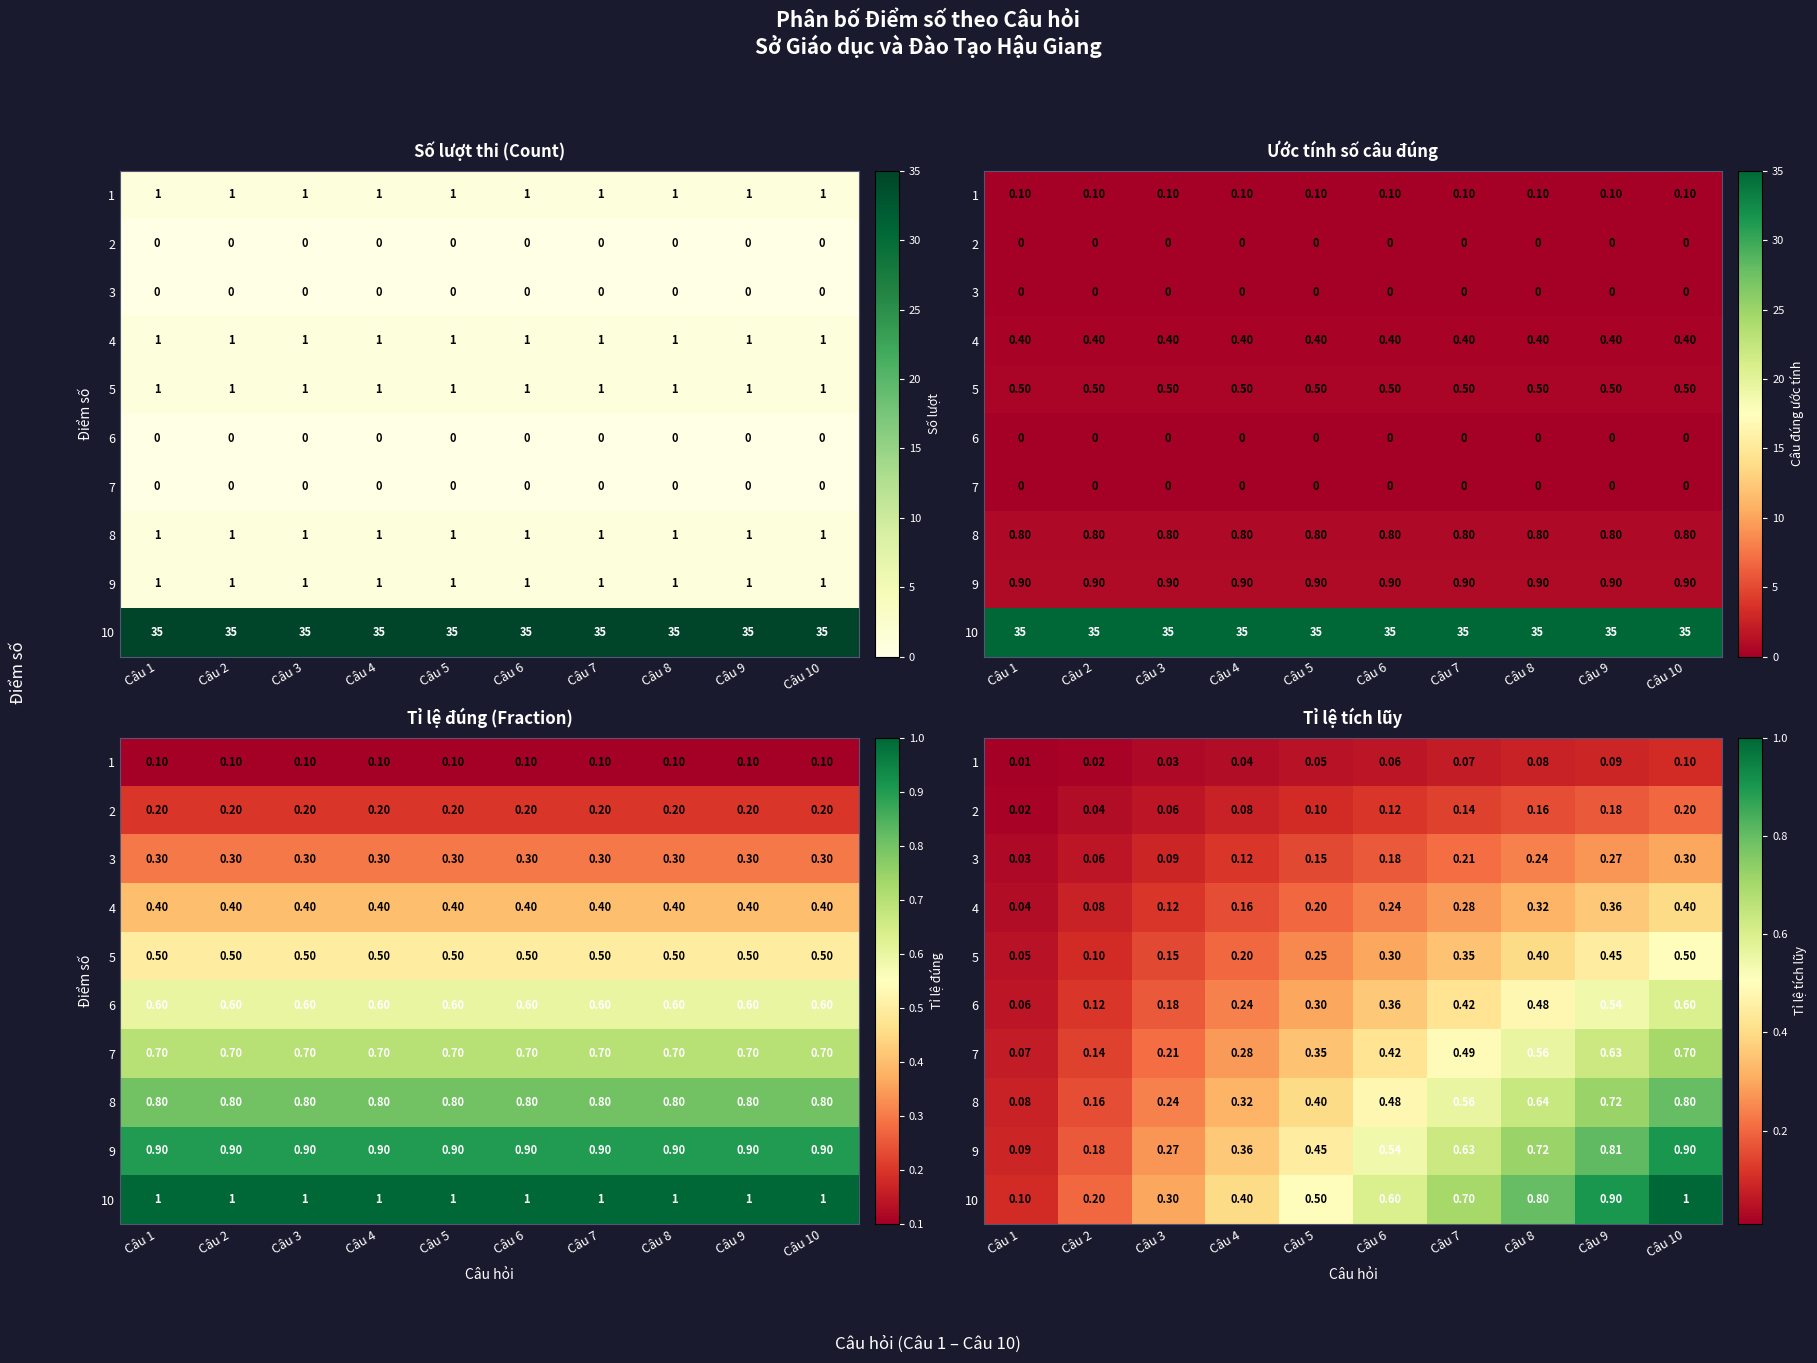

What is the total value across all series at Câu 1?

0.6